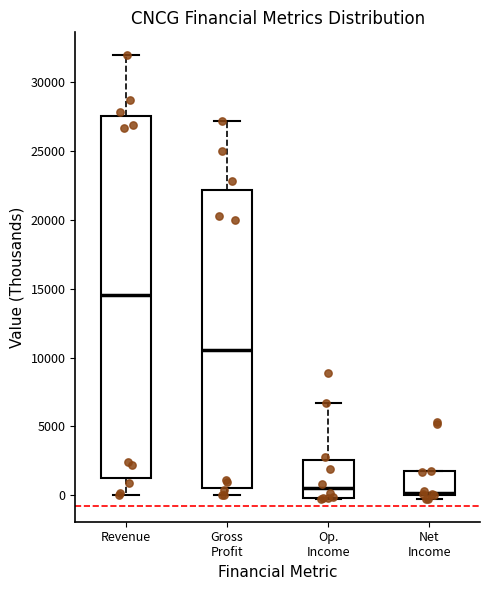

Reading left to right, transcribe this box plot: for each box, give where its median line is, the range the box spans, and where its two whiskers end, as read against the y-axis. The values are not printed on the chart, so give them approximately, as read against the axis.

Revenue: median 14500, box 1000 to 27500, whiskers 0 to 32000
Gross Profit: median 10500, box 500 to 22000, whiskers 0 to 27000
Op. Income: median 500, box 0 to 2500, whiskers -500 to 6500
Net Income: median 0 (just above the box's lower edge), box 0 to 2000, whiskers -500 to 2000